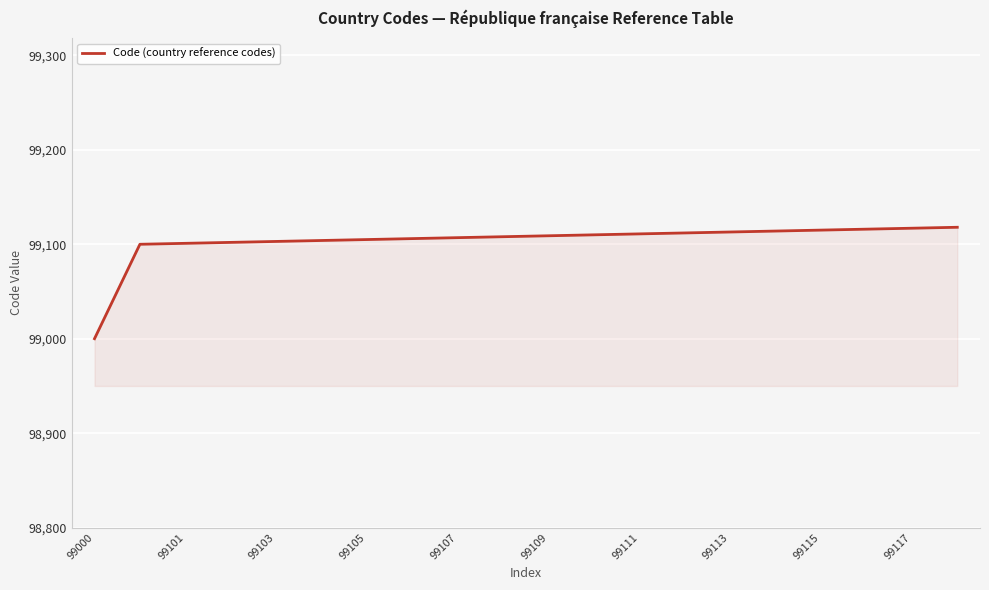

What is the difference between the maximum and minimum values?

118